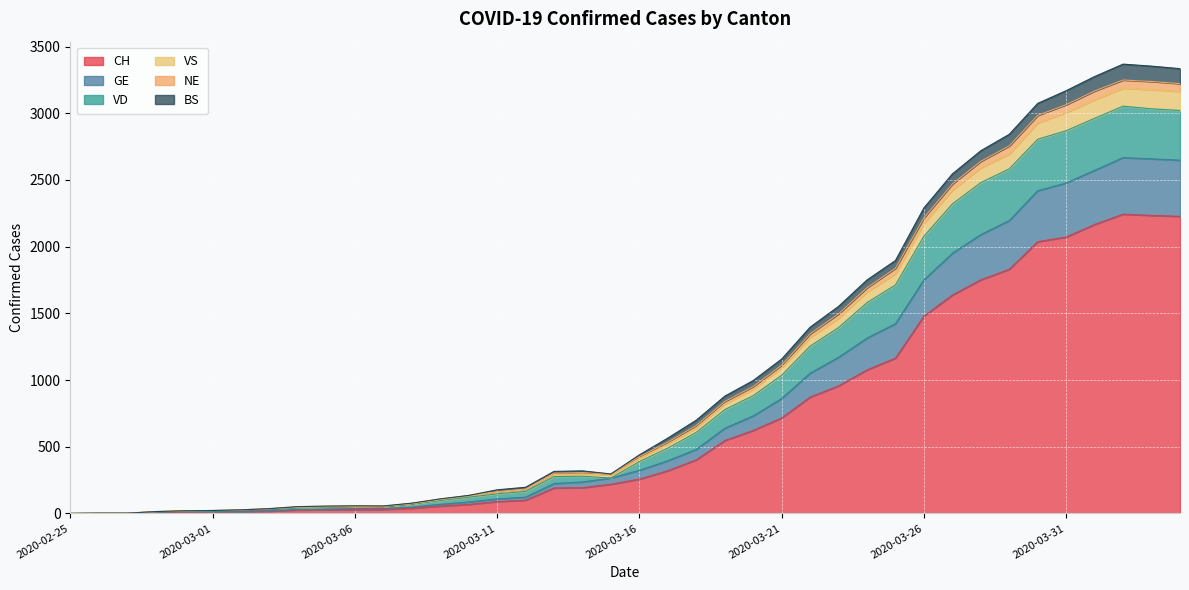

True or false: NE and VD intersect in this chart.

False